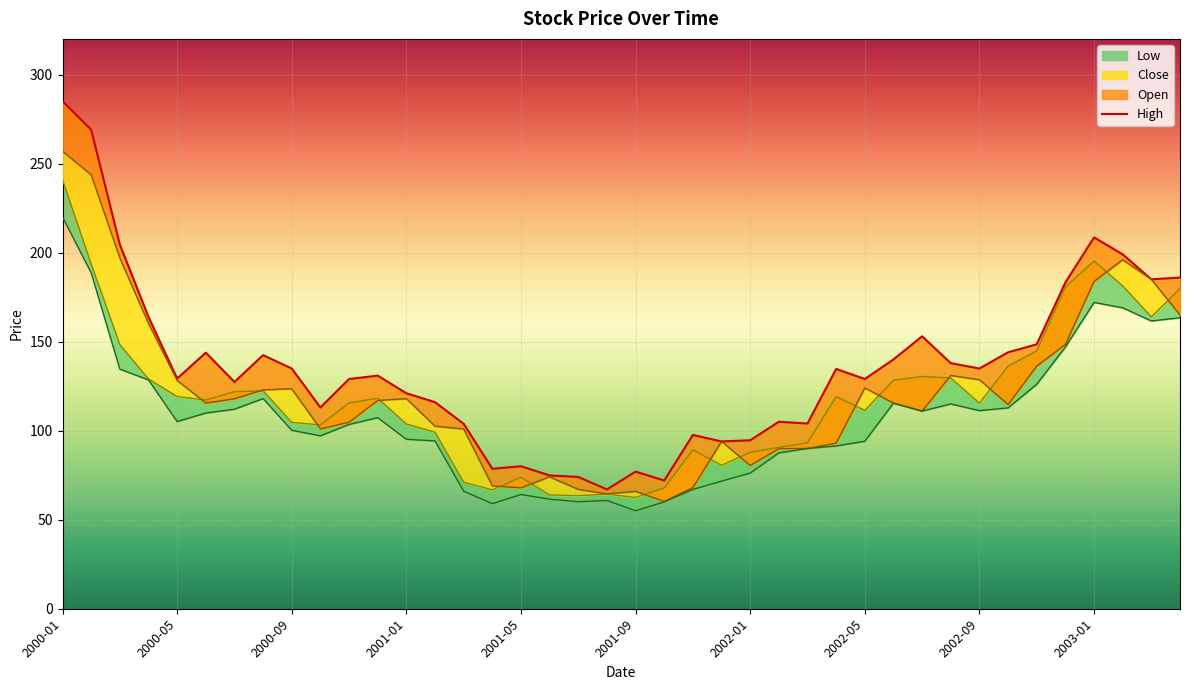

What is the sum of the values at 39 and 38?

370.9